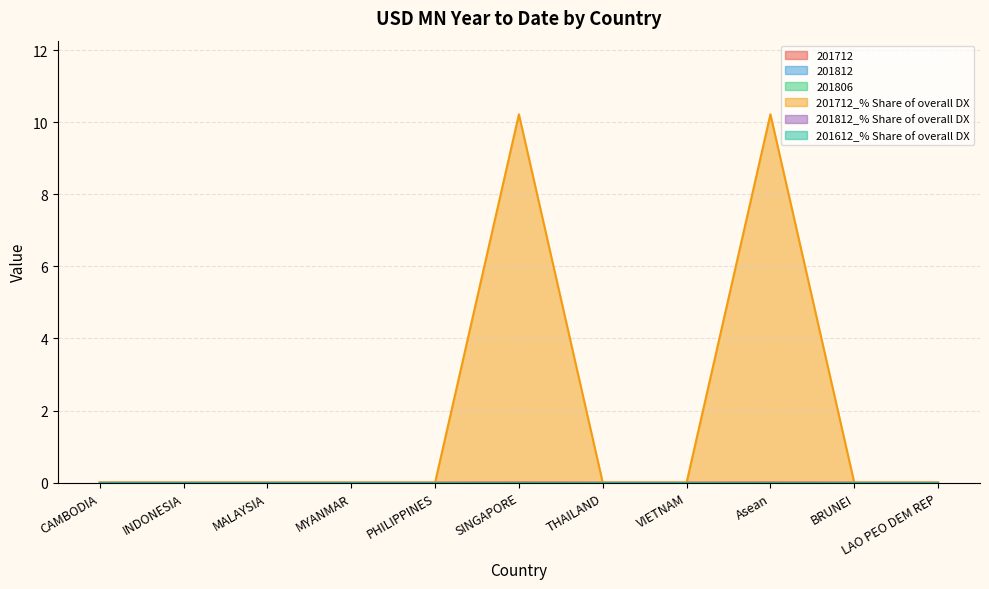

True or false: 201712_% Share of overall DX has more than 0 interior local peaks.

True